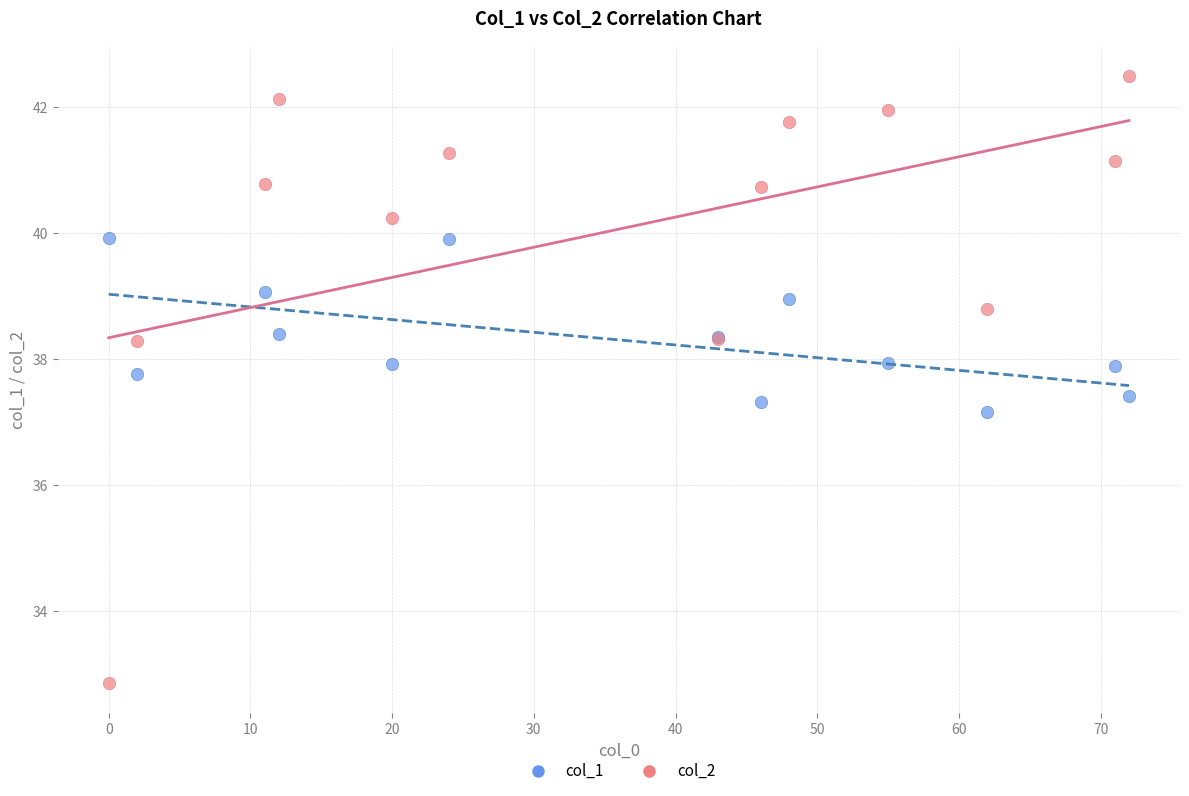

Across all series, what Y value is closest to 37?

37.2